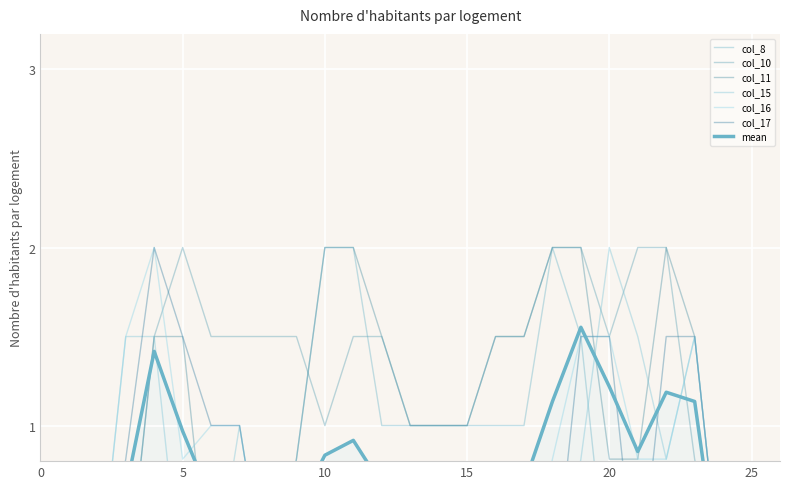

The col_15 series shows 0.0 at 8. True or false?

True